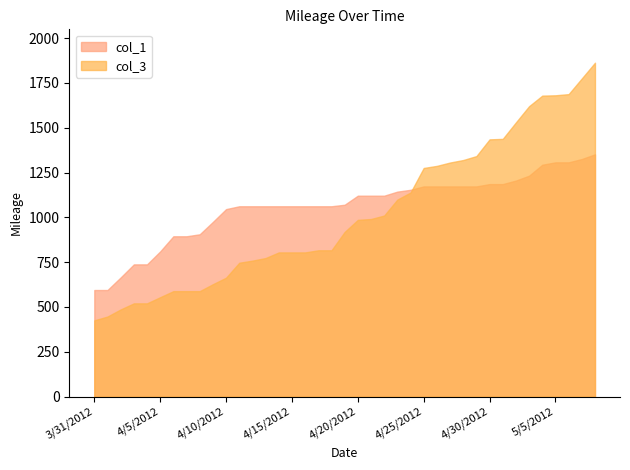

Which has a higher value, 4/24/2012 or 5/8/2012?

5/8/2012